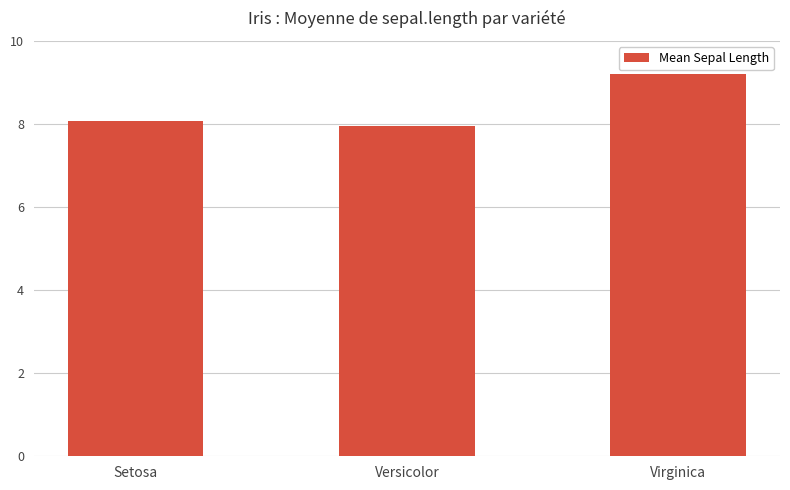

Rank the categories by value from highest to lowest.

Virginica, Setosa, Versicolor